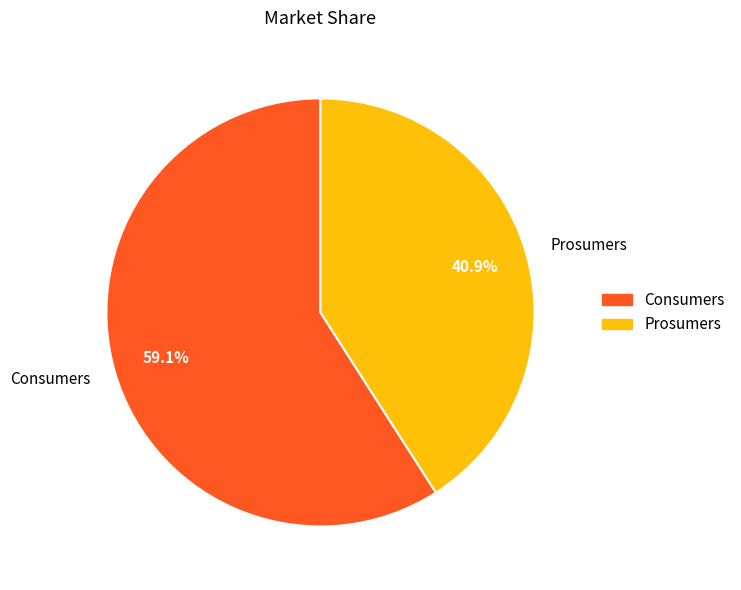

Rank the categories by value from highest to lowest.

Consumers, Prosumers